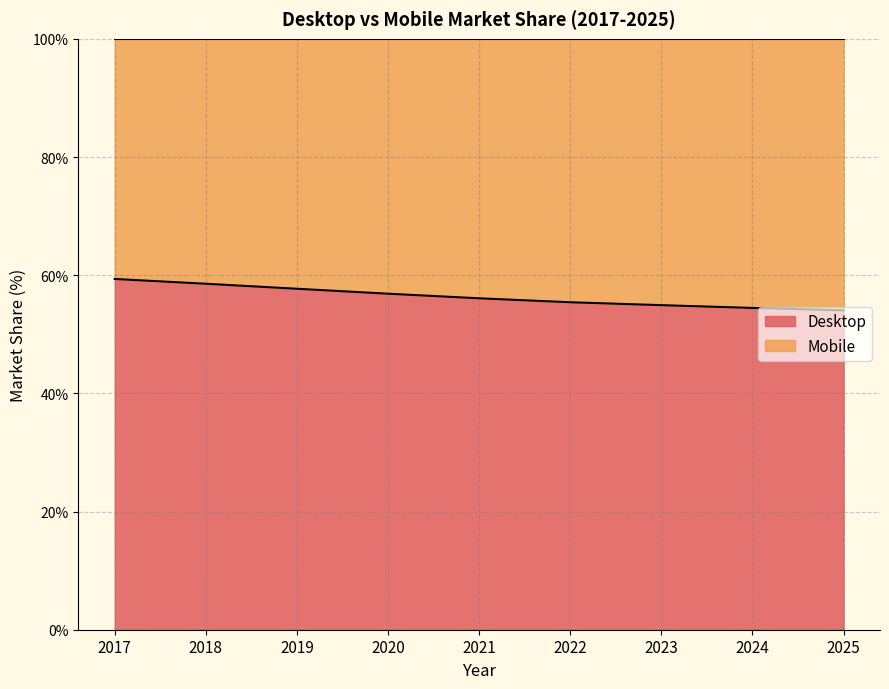

What is the value of the 4th point from the left?

56.9